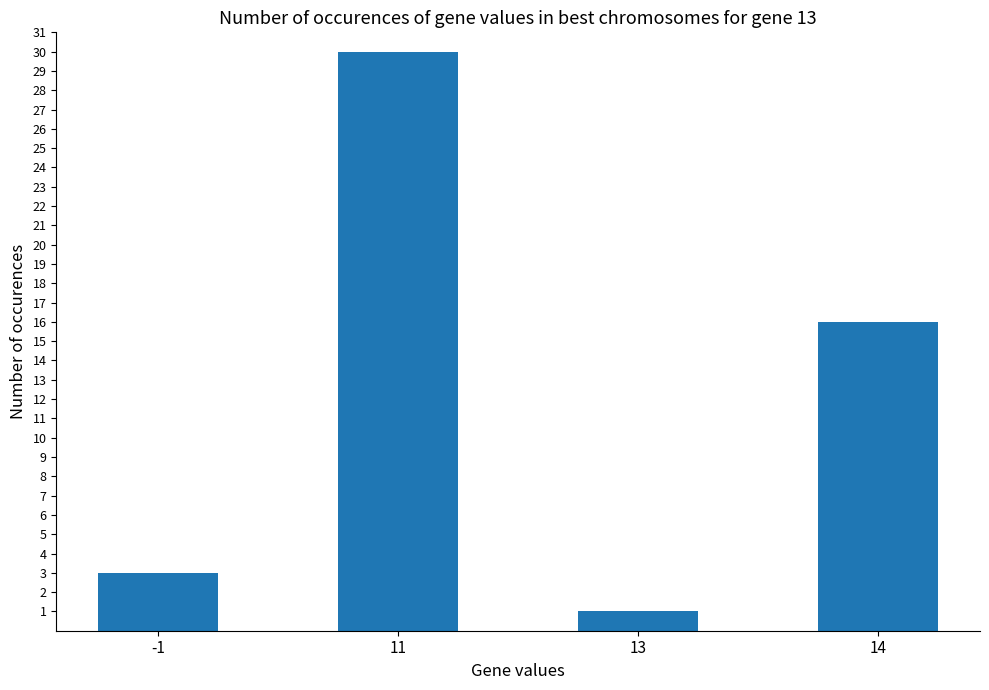

What is the value of the 2nd bar from the left?

30